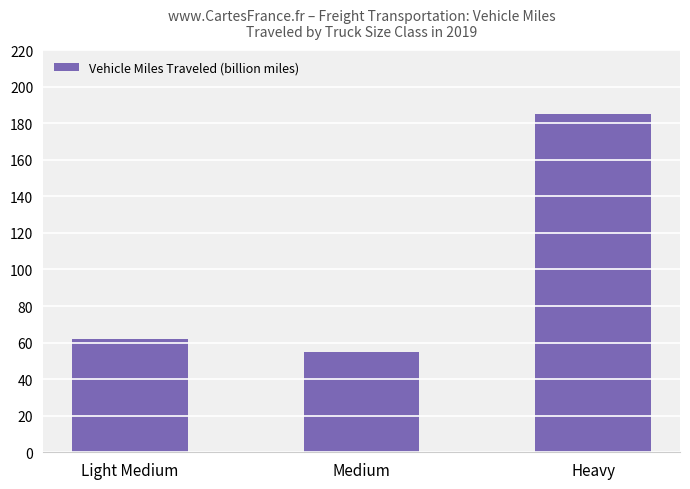

What is the smallest value displayed?

54.6